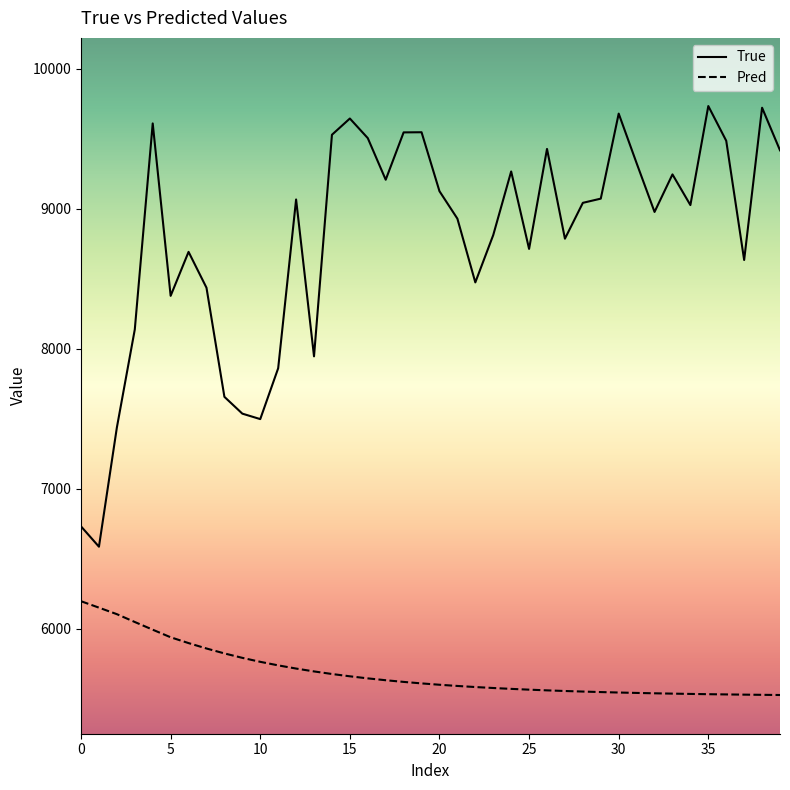

True or false: Pred and True intersect in this chart.

False